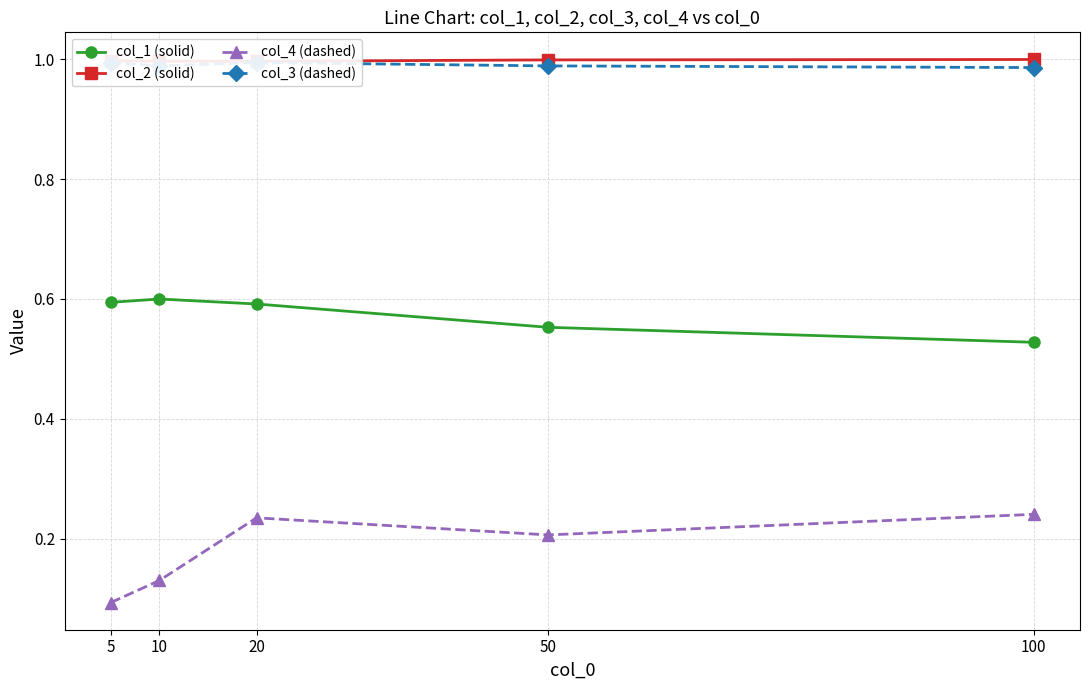

What is the total value across all series at 100?

2.8